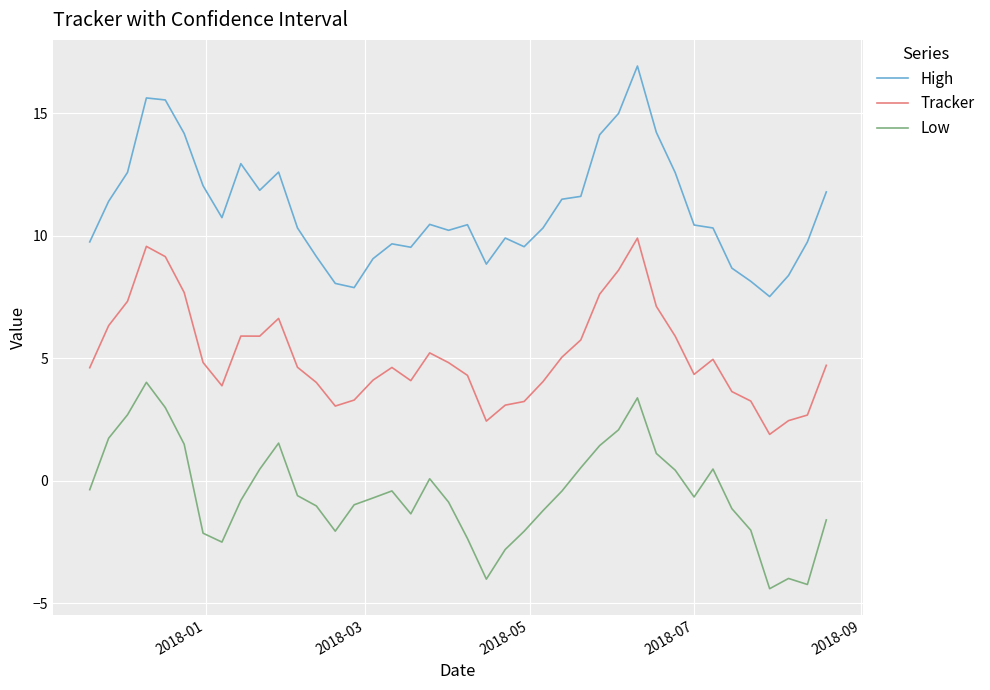

Rank the series by their average value, from lowest to highest.

Low, Tracker, High